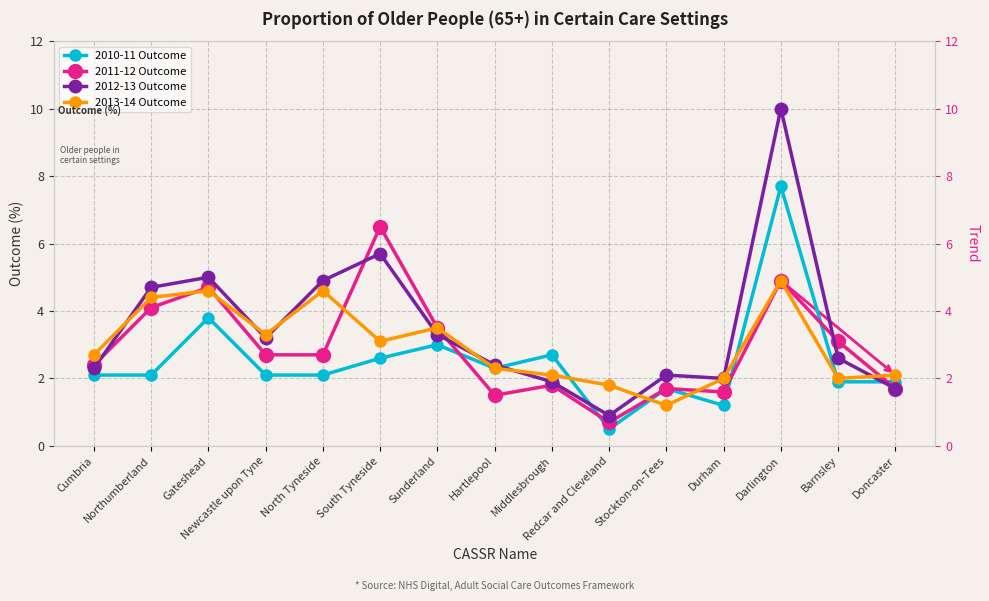

What is the total value across all series at Cumbria?

9.5